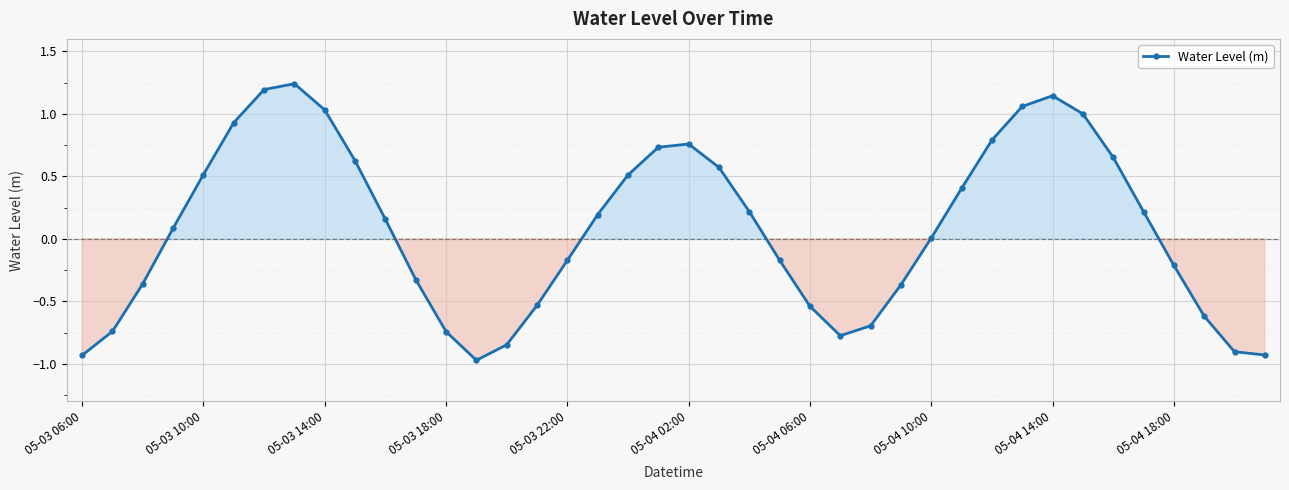

What is the value of the 30th point from the left?

0.4